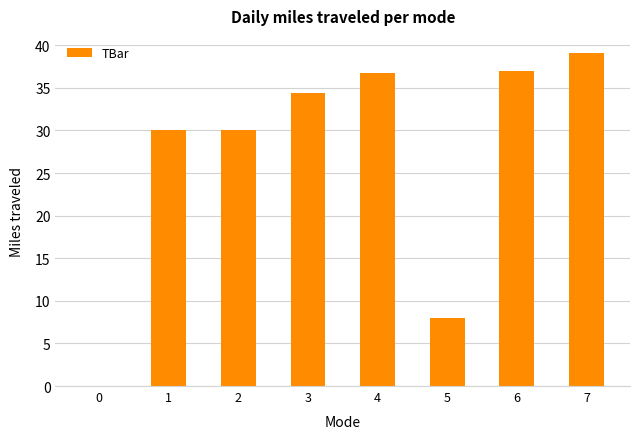

What is the change in value from 0 to 7?

+39.1